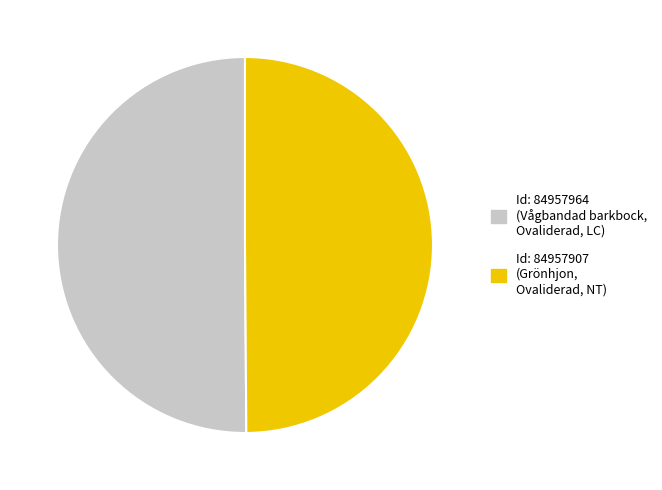

The Id: 84957907 (Grönhjon, Ovaliderad, NT) slice represents 50% of the pie. True or false?

True